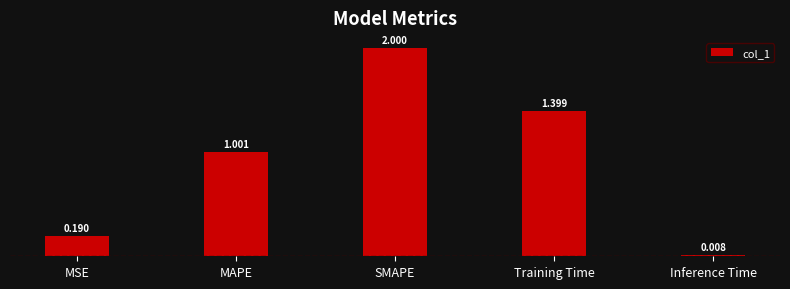

Which has a higher value, MSE or Training Time?

Training Time